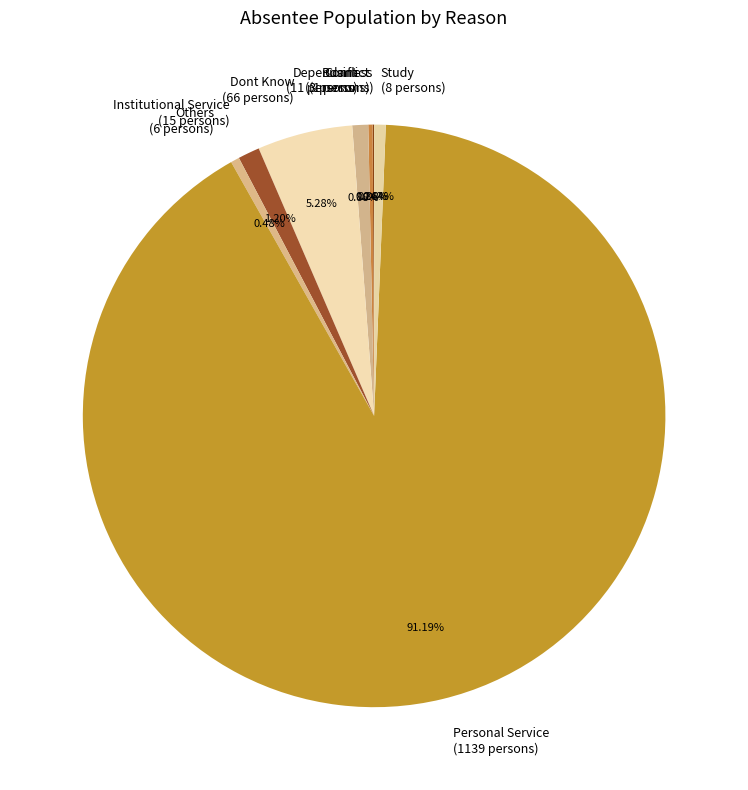

Is it true that Institutional Service is 11% of the pie?

False